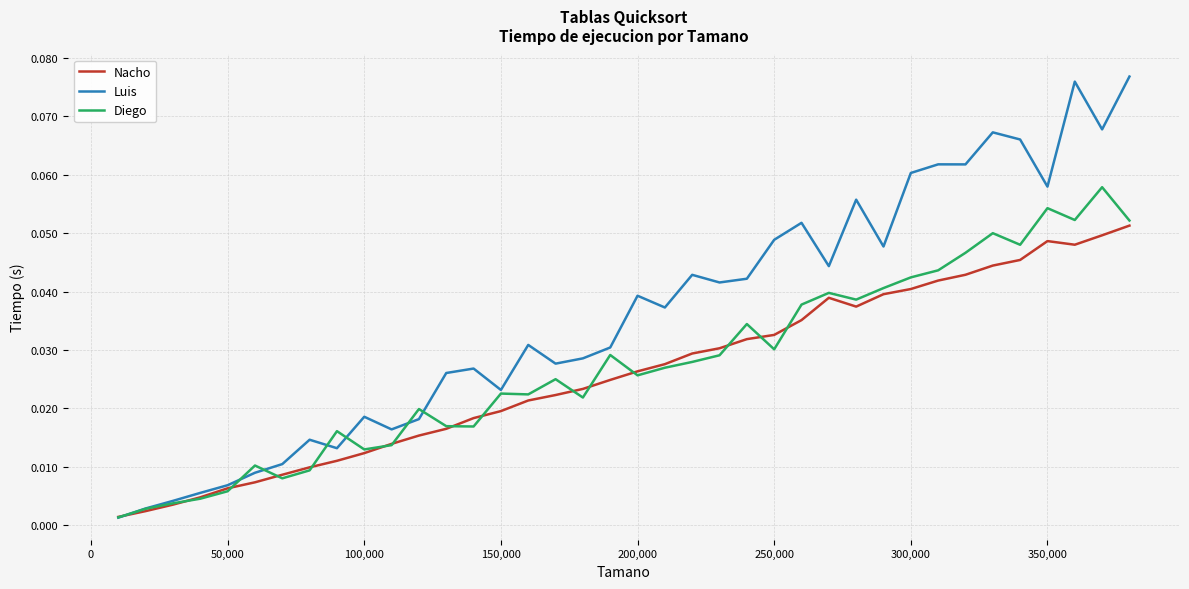

Rank the series by their maximum value, from highest to lowest.

Luis, Diego, Nacho